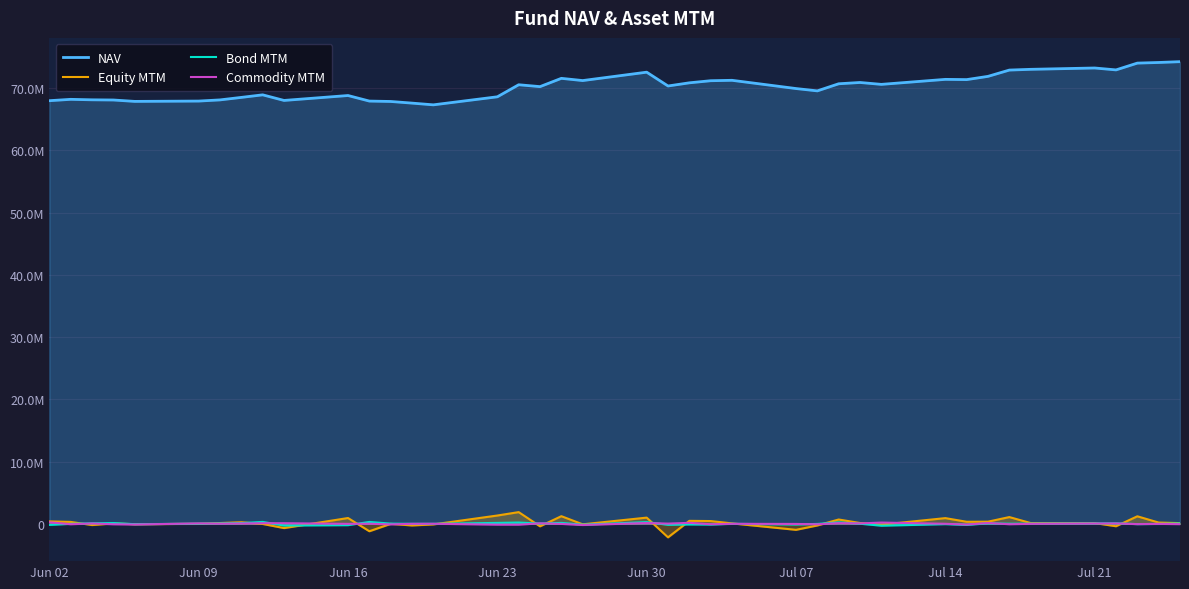

How many times do Equity MTM and Bond MTM cross each other?

14